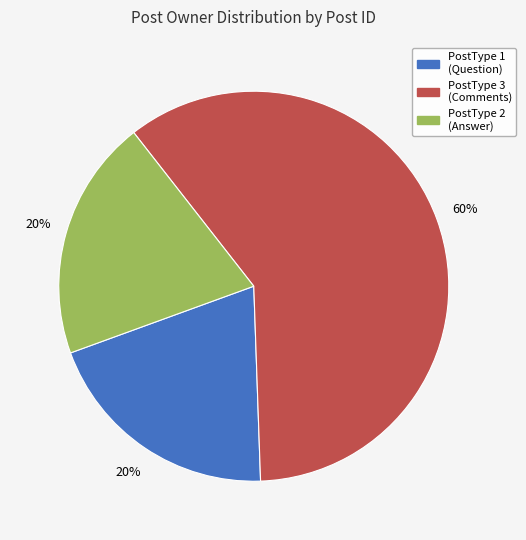

To the nearest percent, what is the difference between the largest and smallest slice percentages?

40%